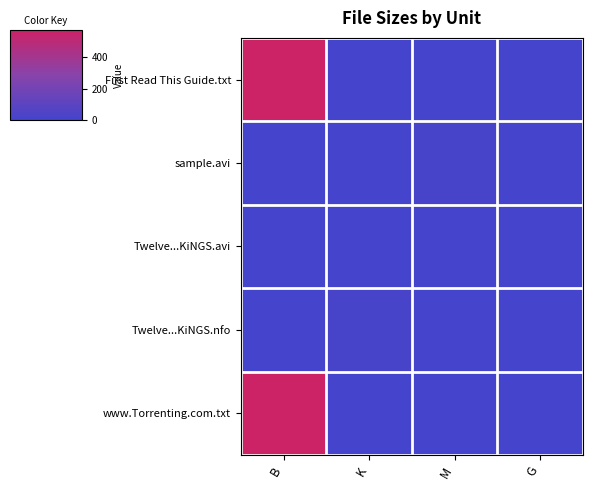

Which series has the largest total across all categories?

First Read This Guide.txt